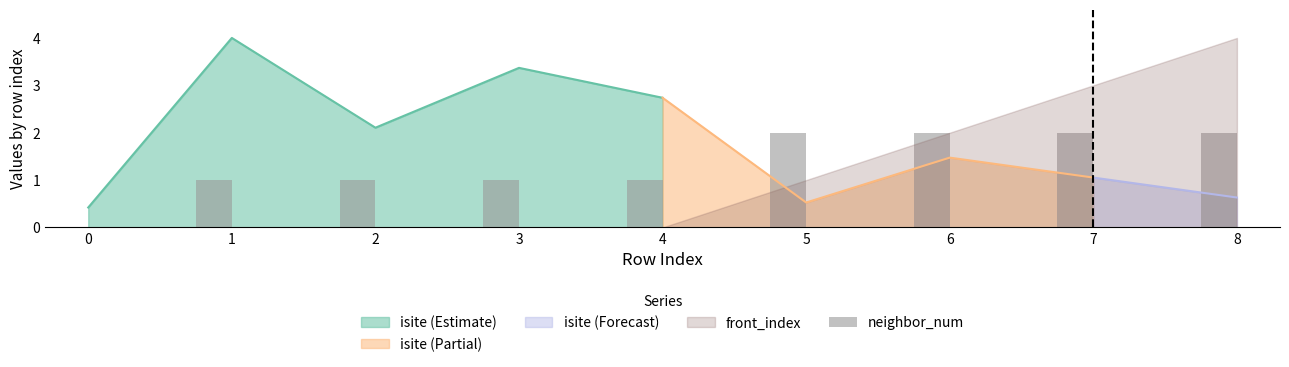

What value does the data have at 1?

1